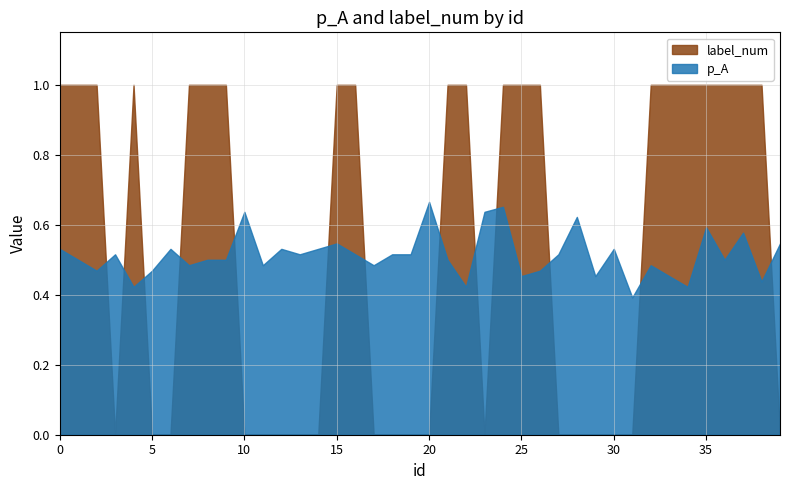

Reading left to right, extract all data points from this chart.

p_A: 0=0.5	1=0.5	2=0.5	3=0.5	4=0.4	5=0.5	6=0.5	7=0.5	8=0.5	9=0.5	10=0.6	11=0.5	12=0.5	13=0.5	14=0.5	15=0.5	16=0.5	17=0.5	18=0.5	19=0.5	20=0.7	21=0.5	22=0.4	23=0.6	24=0.7	25=0.5	26=0.5	27=0.5	28=0.6	29=0.5	30=0.5	31=0.4	32=0.5	33=0.5	34=0.4	35=0.6	36=0.5	37=0.6	38=0.4	39=0.5
label_num: 0=1.0	1=1.0	2=1.0	3=0.0	4=1.0	5=0.0	6=0.0	7=1.0	8=1.0	9=1.0	10=0.0	11=0.0	12=0.0	13=0.0	14=0.0	15=1.0	16=1.0	17=0.0	18=0.0	19=0.0	20=0.0	21=1.0	22=1.0	23=0.0	24=1.0	25=1.0	26=1.0	27=0.0	28=0.0	29=0.0	30=0.0	31=0.0	32=1.0	33=1.0	34=1.0	35=1.0	36=1.0	37=1.0	38=1.0	39=0.0